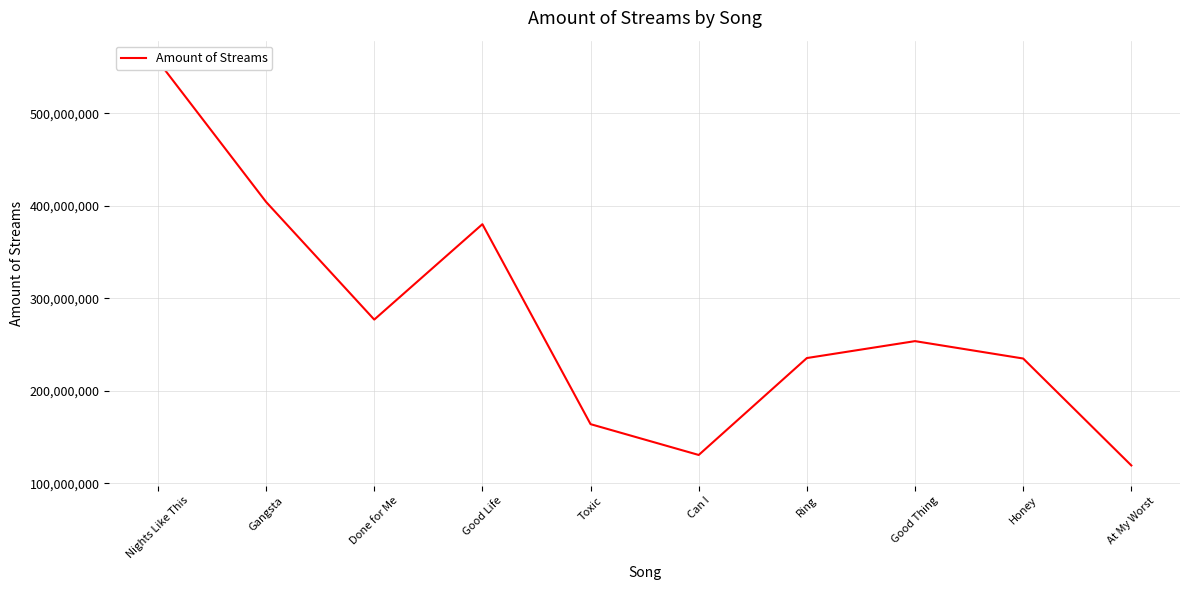

How many lines are shown in the chart?

1